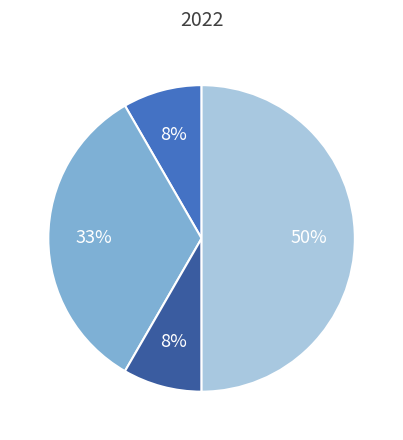

To the nearest percent, what is the average slice percentage?

25%